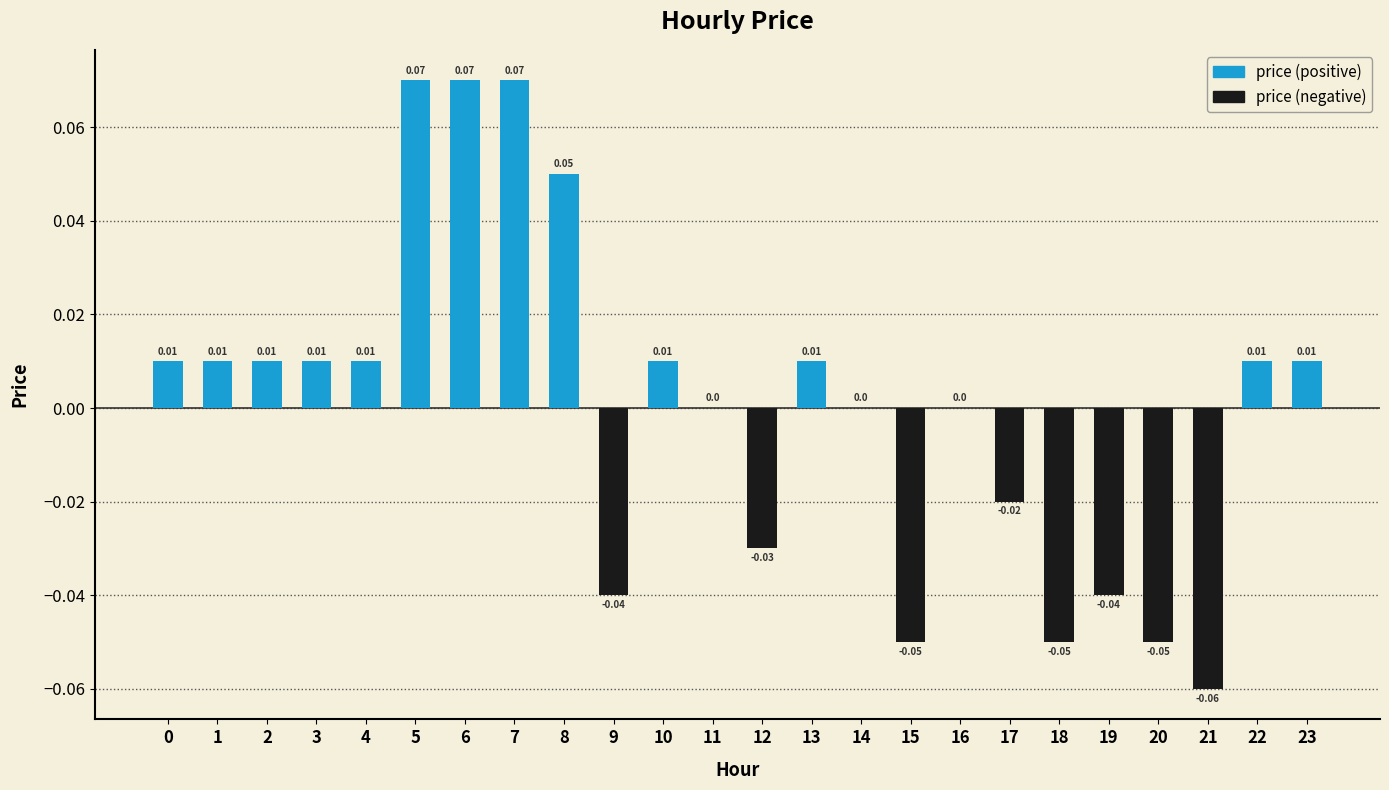

Which has a higher value, 6 or 18?

6